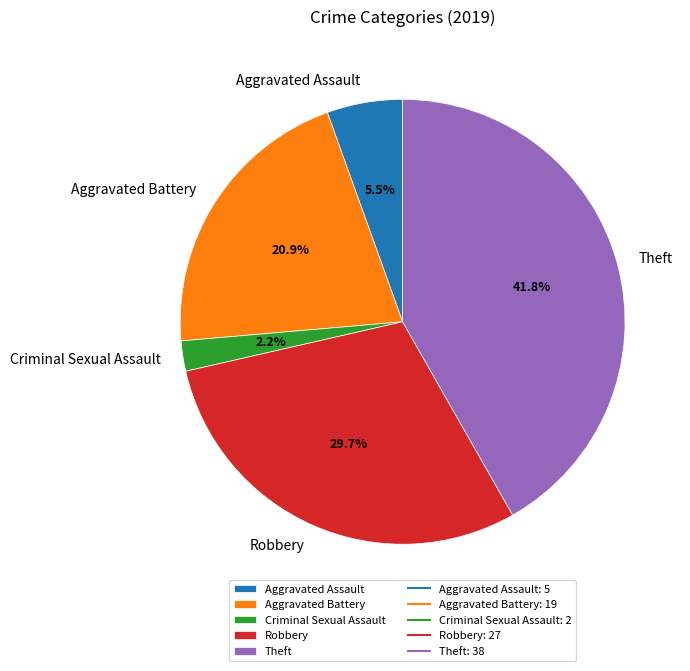

To the nearest percent, what portion does Robbery represent?

30%